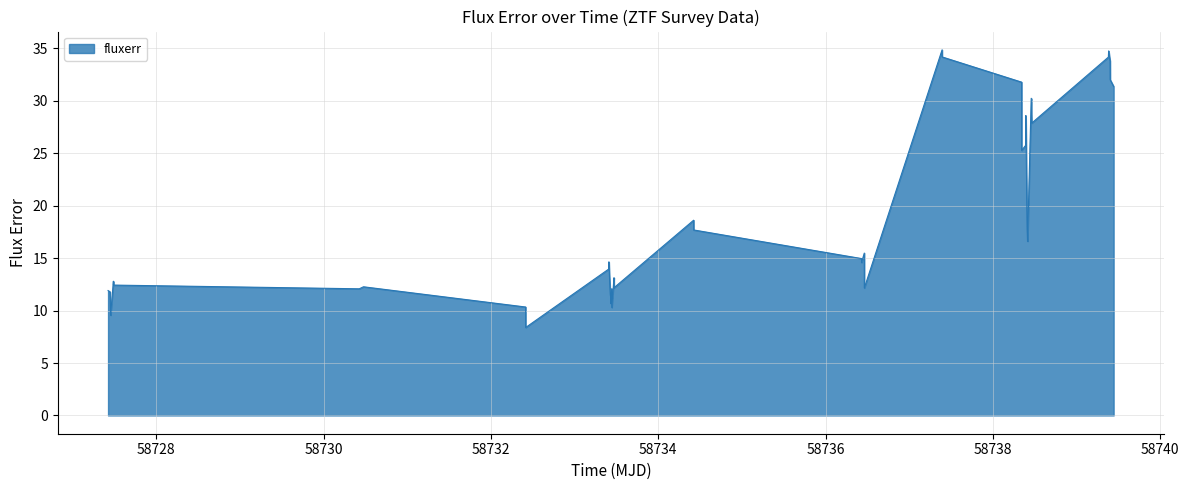

What is the greatest value displayed?

34.9